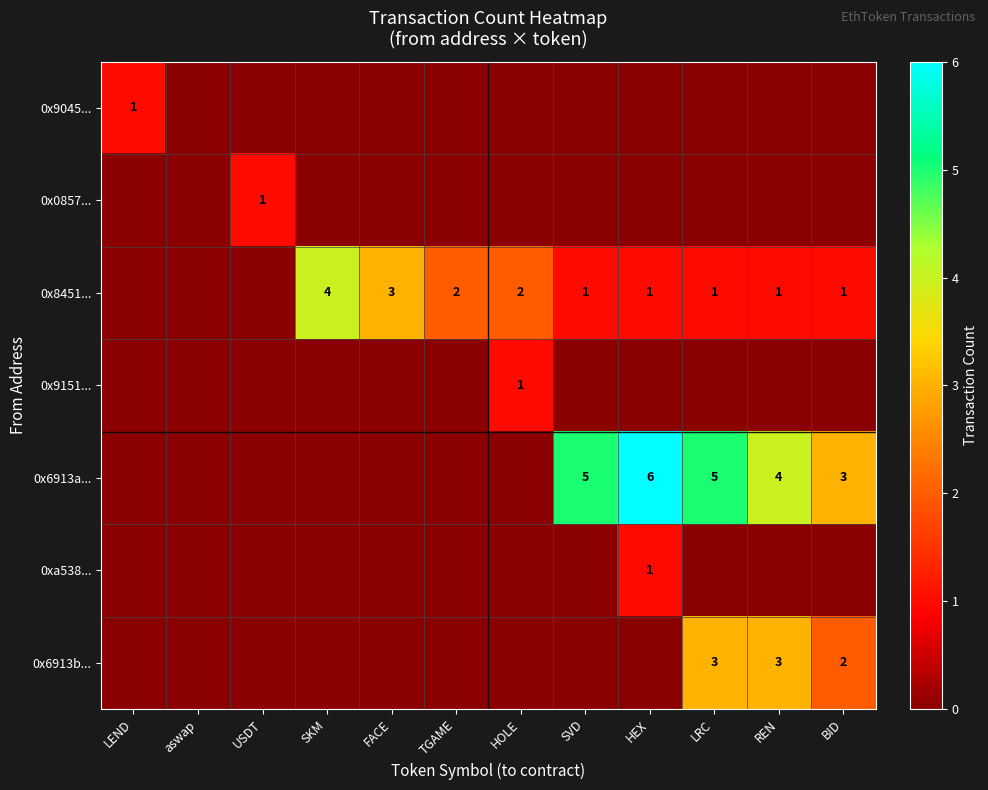

The 0x8451... series shows 3 at FACE. True or false?

True